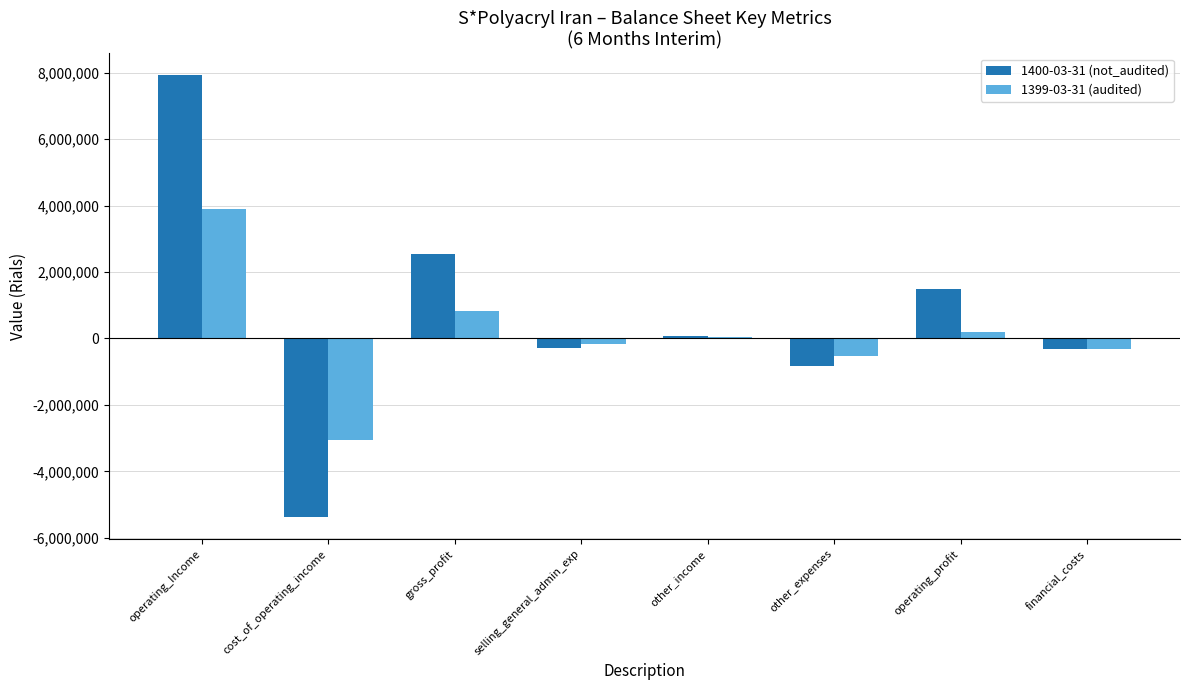

List the series in order of their peak value, highest first.

1400-03-31 (not_audited), 1399-03-31 (audited)